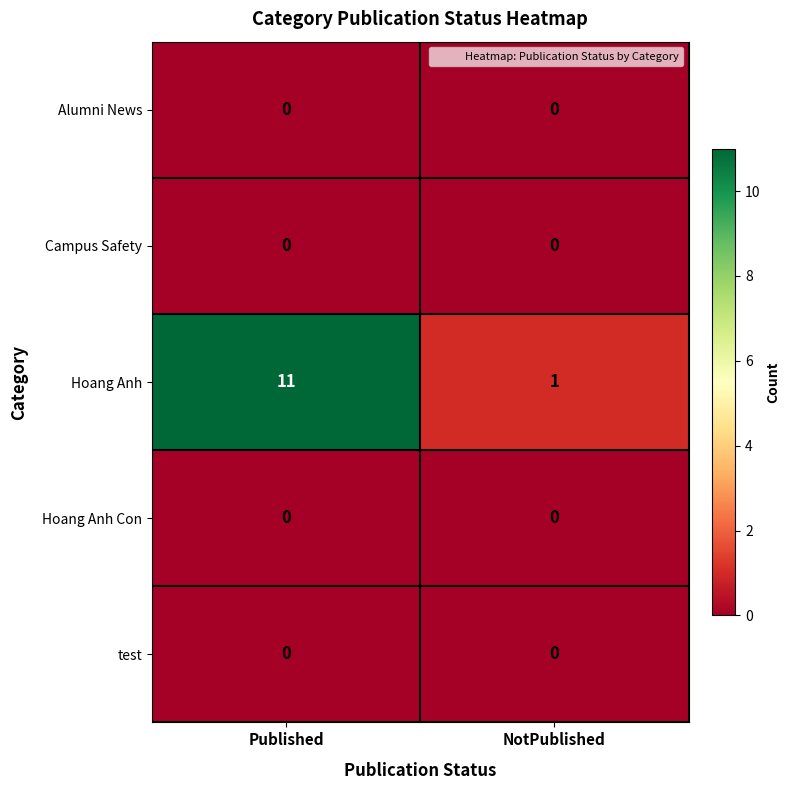

At how many categories does at least one series exceed 2?

1